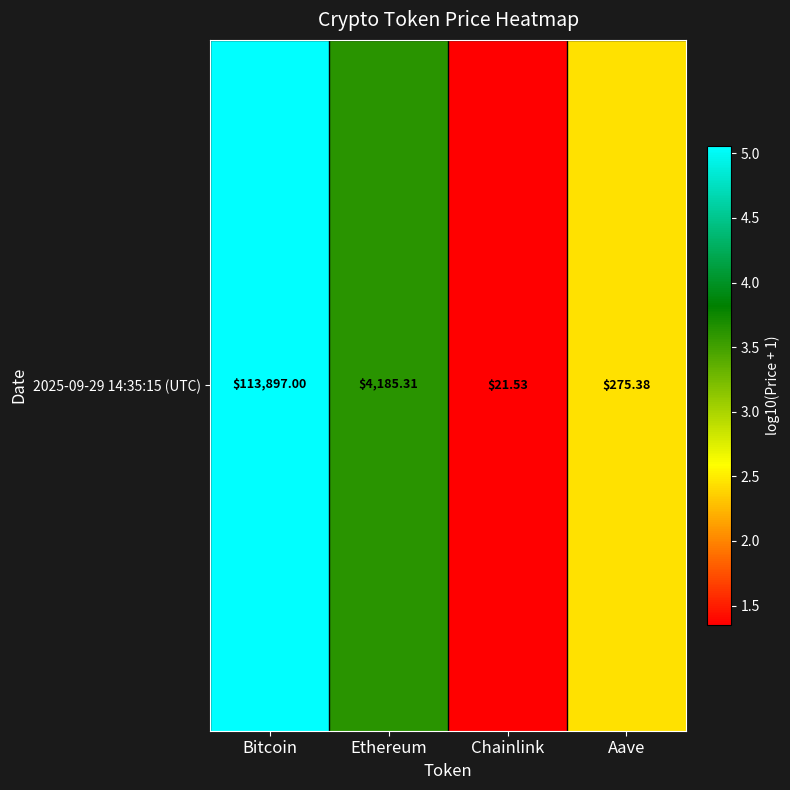

Is it true that the value at Ethereum is 5.9?

False